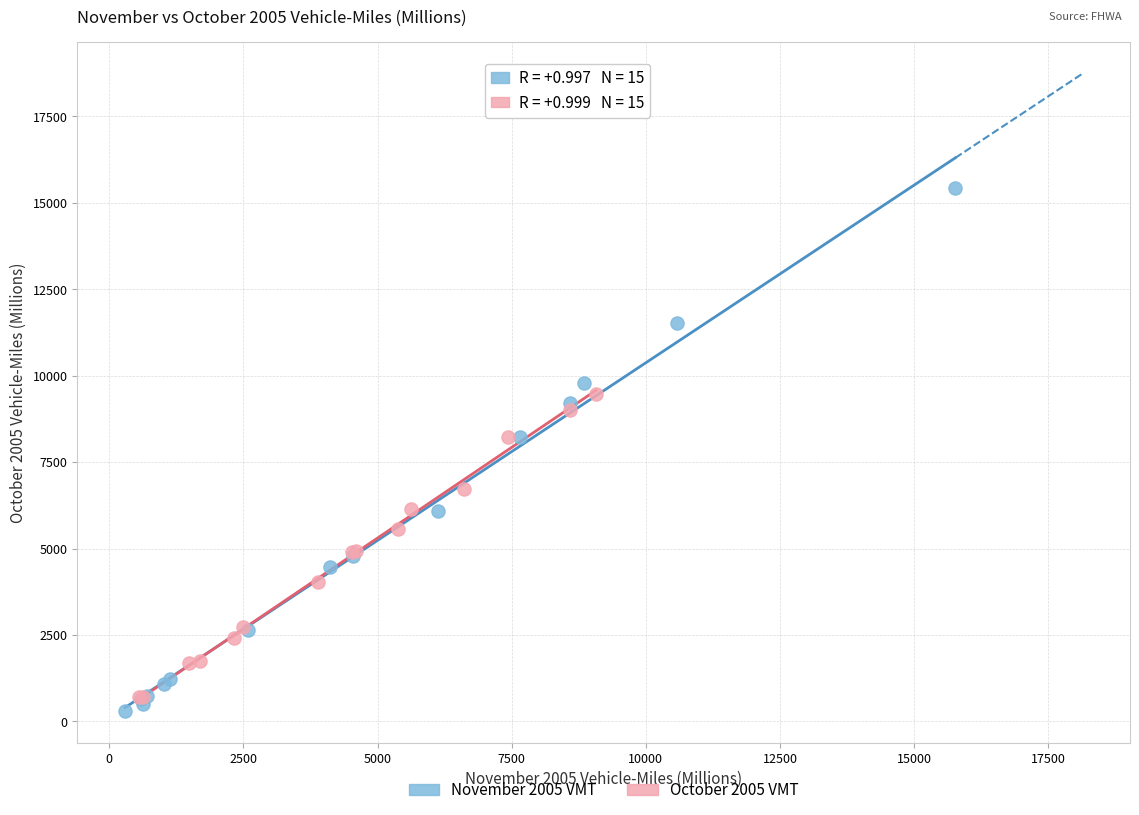

Which series contains the highest Y value?

November 2005 VMT